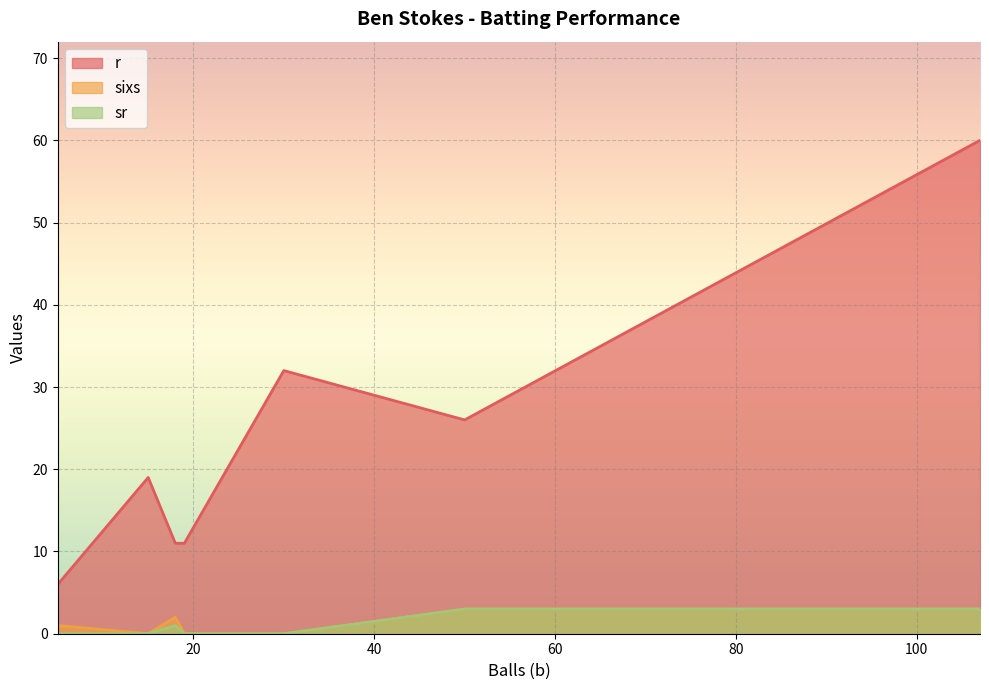

How many lines are shown in the chart?

3